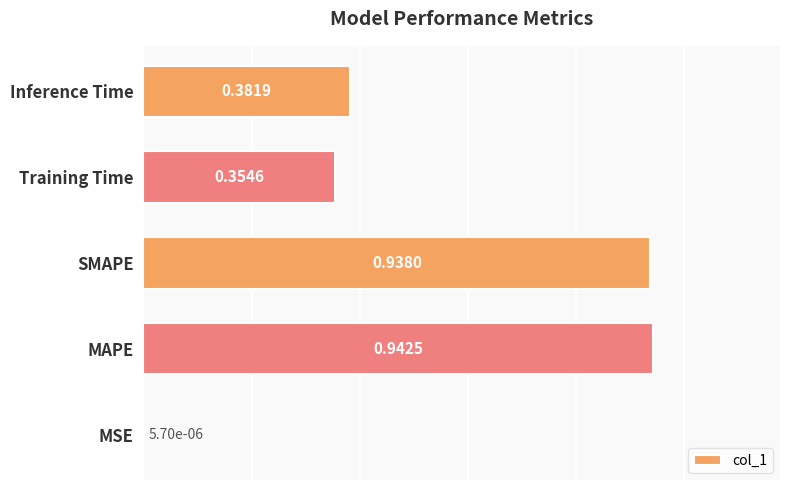

What is the change in value from MSE to Inference Time?

+0.4